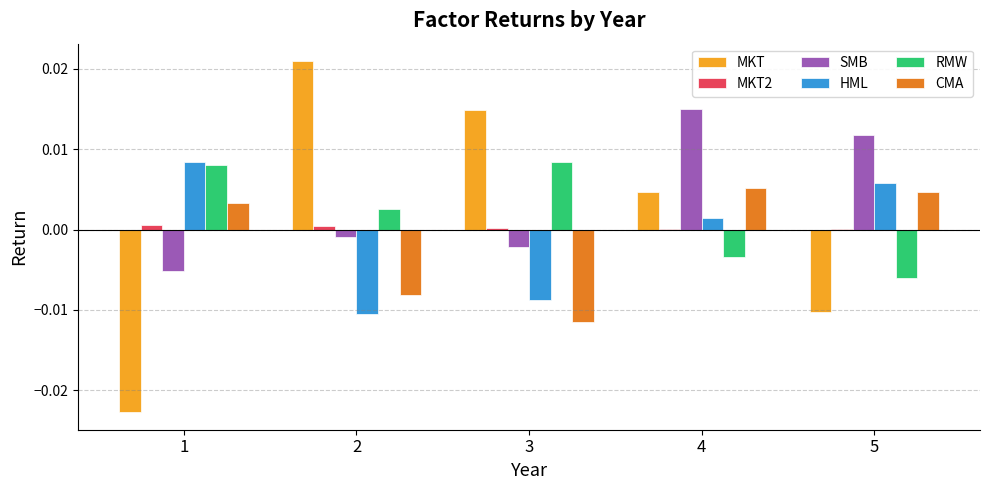

How many groups of bars are there?

5